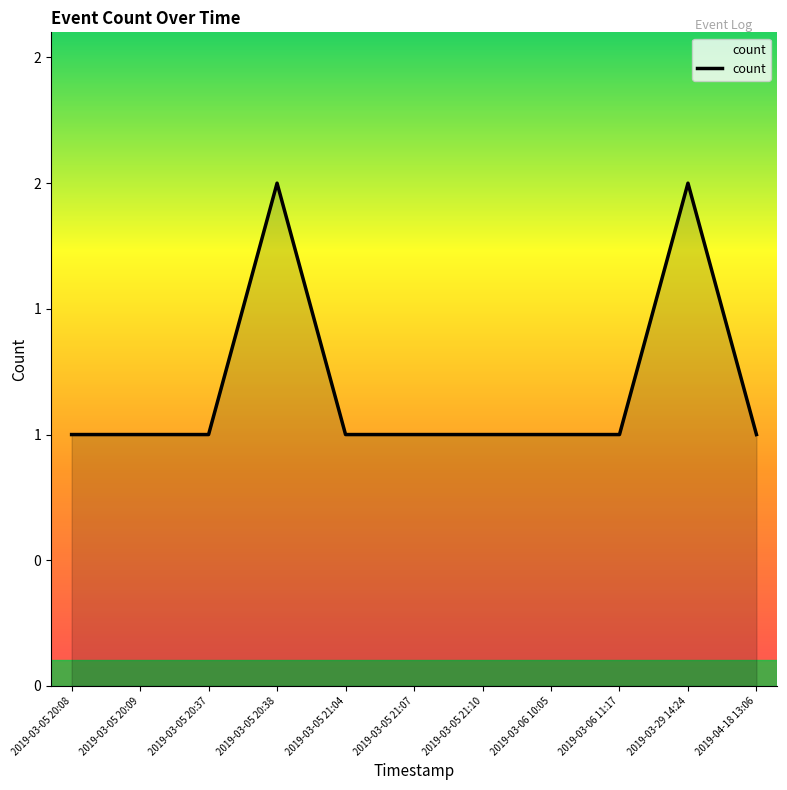

The chart shows a value of 1 at 2019-03-06 10:05. True or false?

True